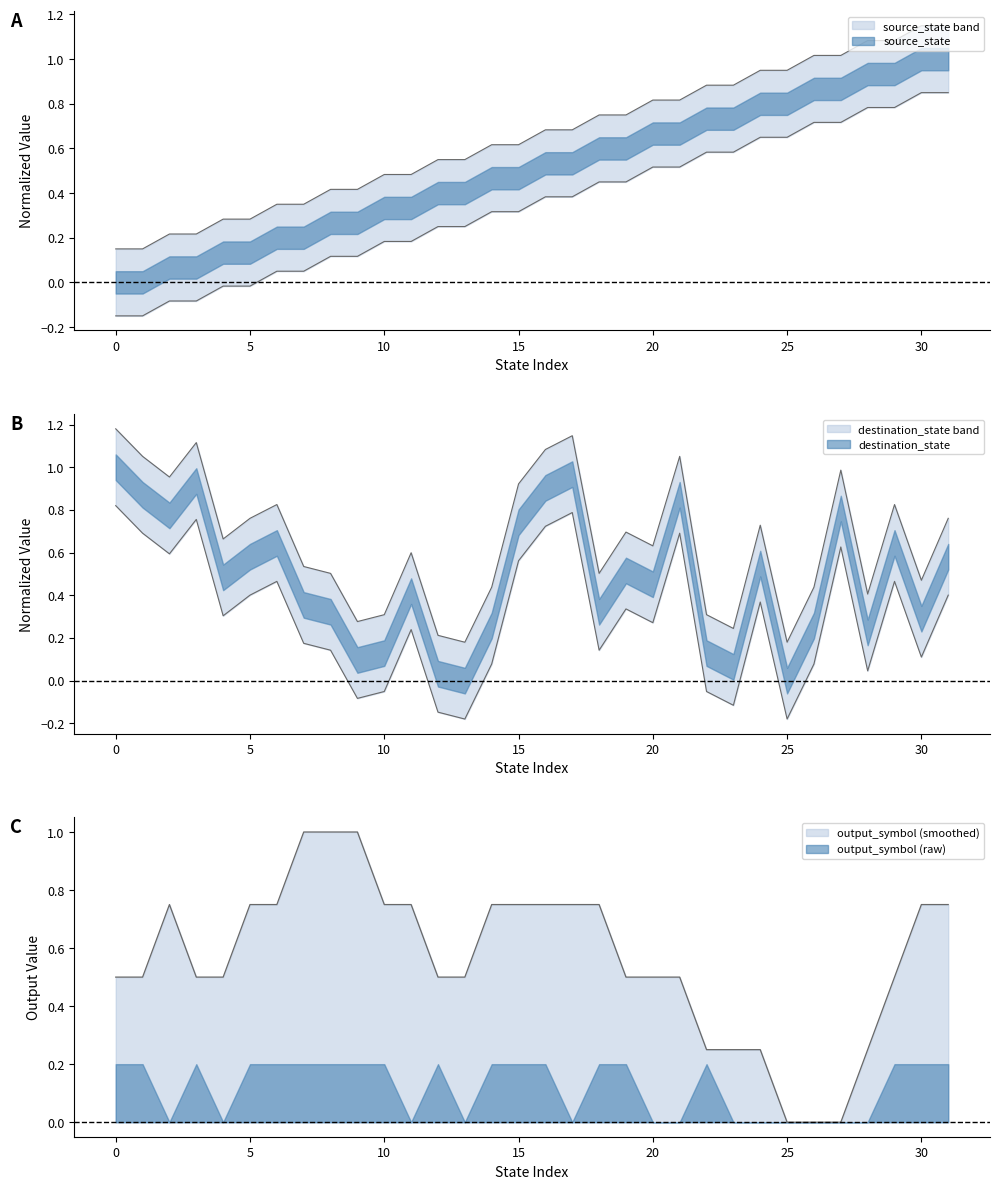

What is the total value across all series at 8?

0.9